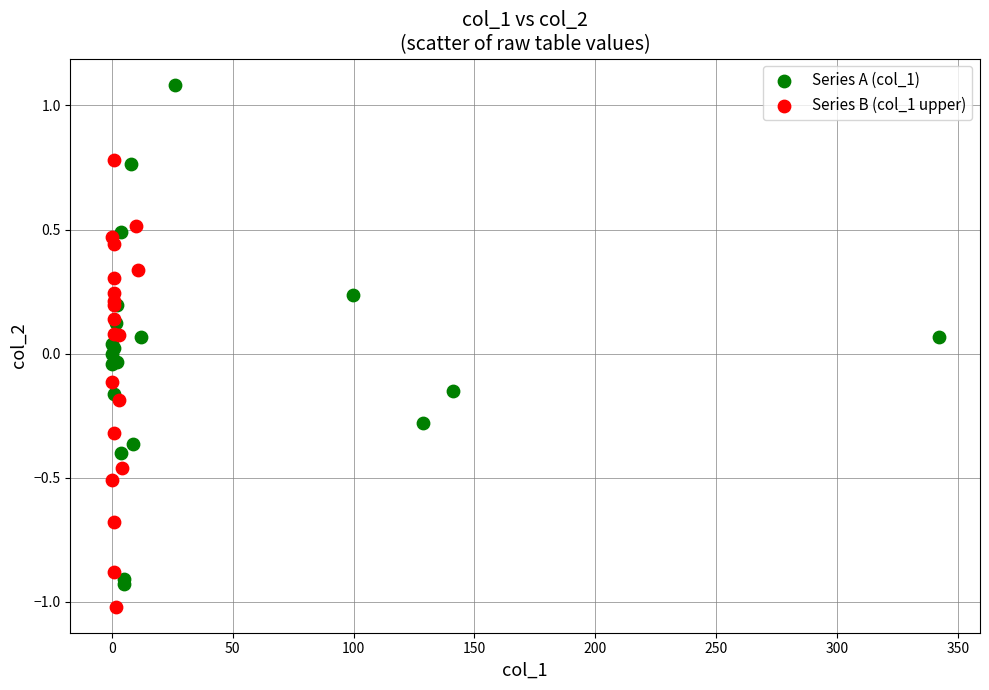

Which series contains the lowest Y value?

Series B (col_1 upper)